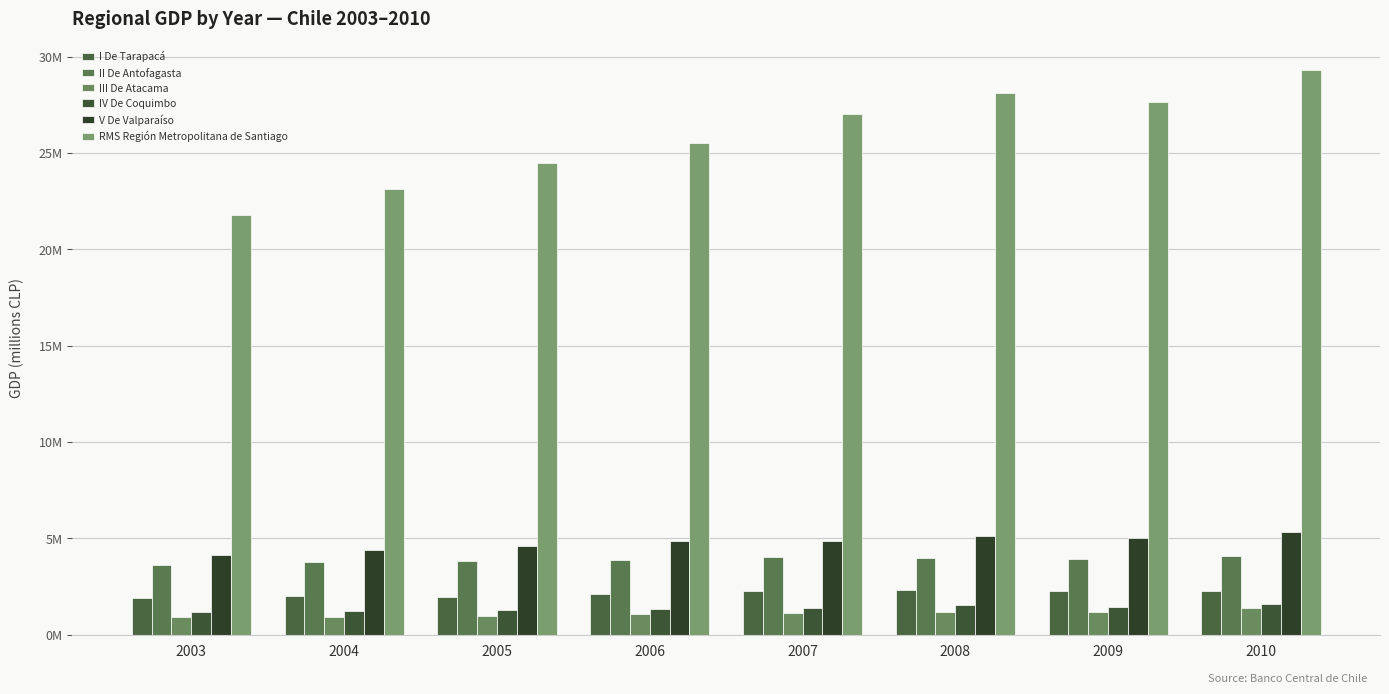

Which series has the largest total across all categories?

RMS Región Metropolitana de Santiago